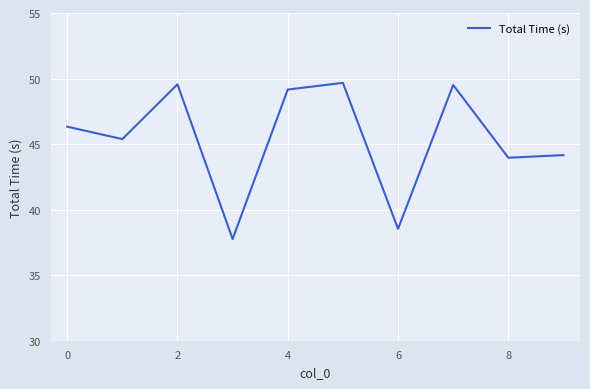

True or false: the data has more than 1 interior local peaks.

True